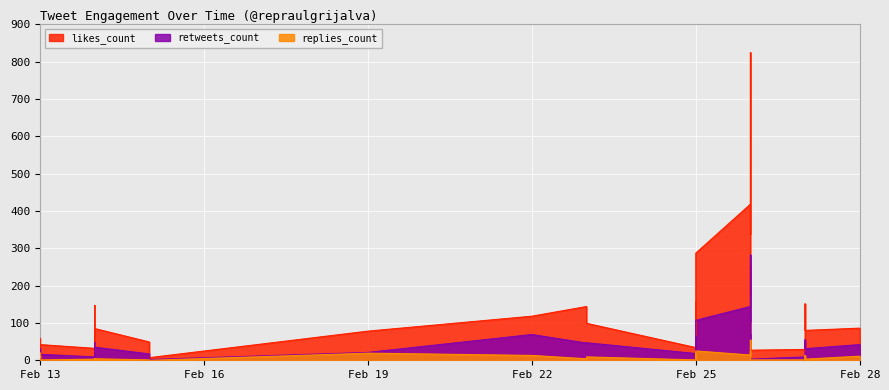

Is the value of retweets_count at 2019-02-25 greater than the value of replies_count at 2019-02-14?

Yes